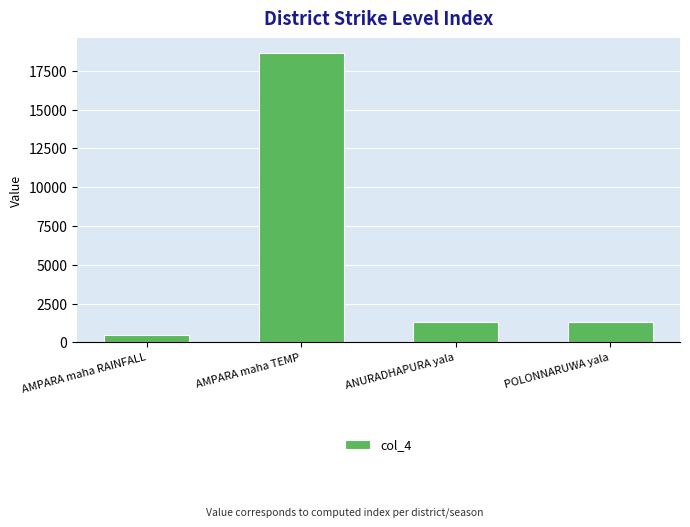

What position from the right is AMPARA maha TEMP?

3